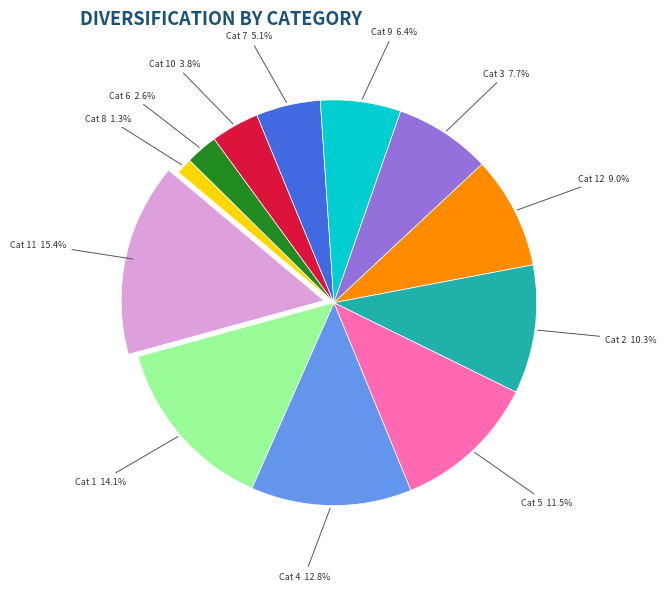

Rank the categories by value from highest to lowest.

Cat 11, Cat 1, Cat 4, Cat 5, Cat 2, Cat 12, Cat 3, Cat 9, Cat 7, Cat 10, Cat 6, Cat 8